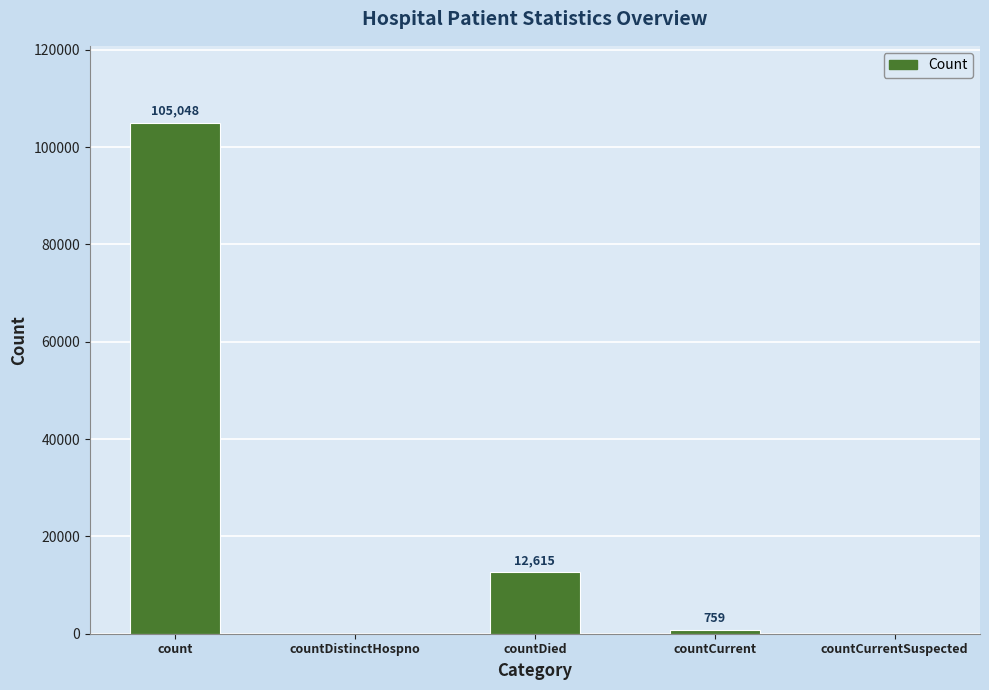

Where does the data first go above 759?

count